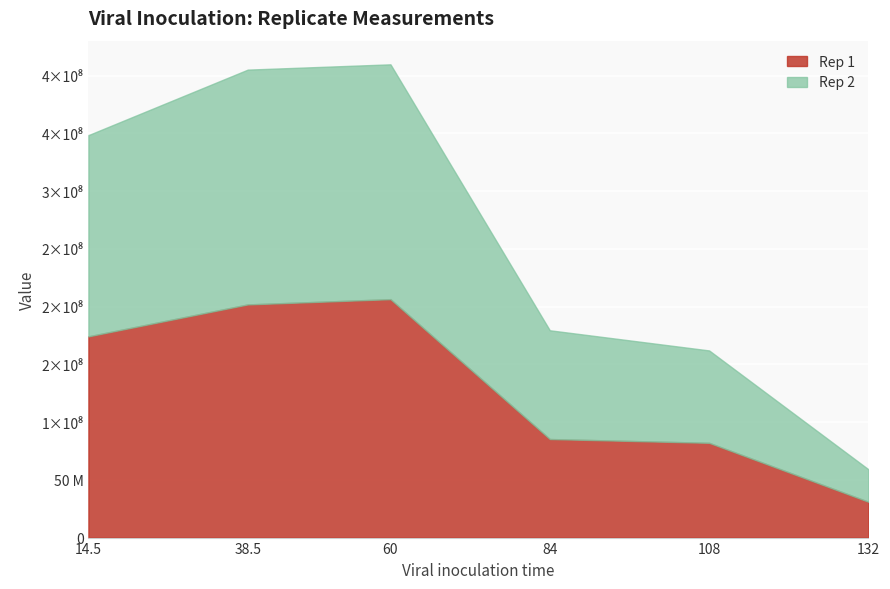

At which label does Rep 2 first exceed 174283582?

14.5